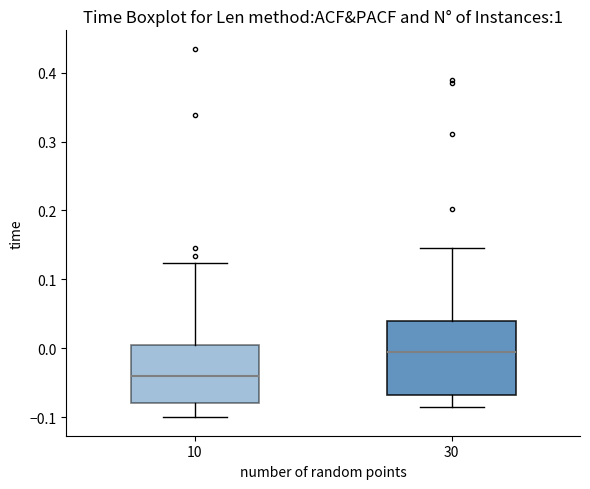

Where does the lower whisker of the box at x = 10 end on the y-axis? The values are not printed on the chart, so give them approximately, as read against the axis.

-0.10